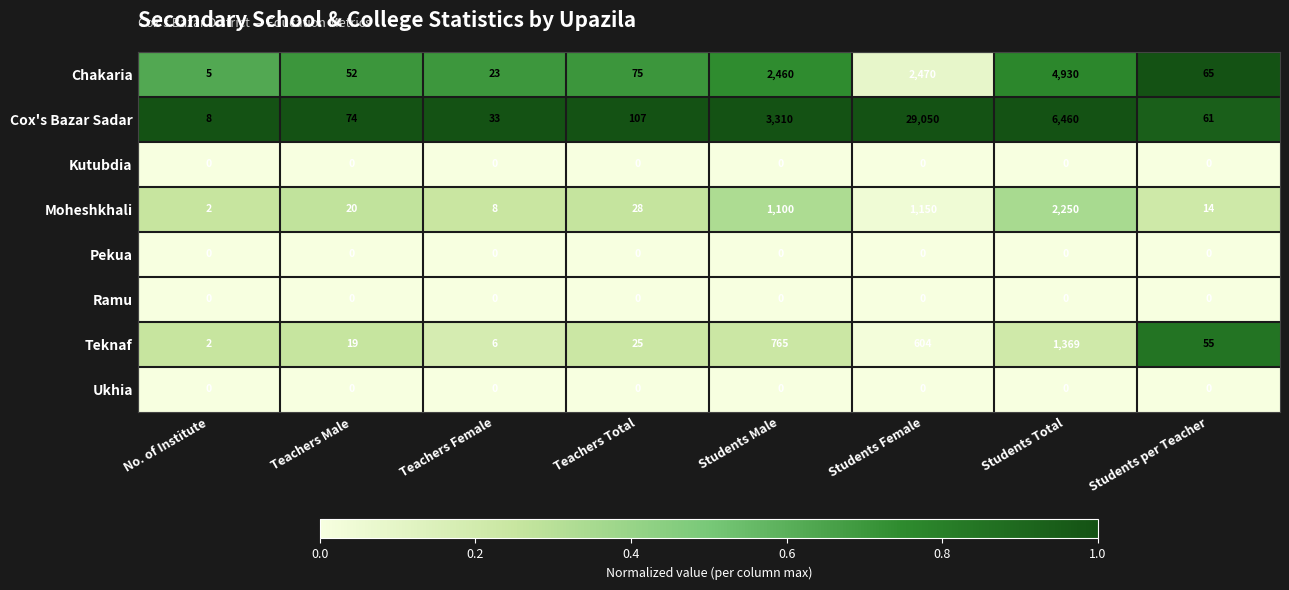

True or false: Teknaf has a value of 19 at Teachers Male.

True